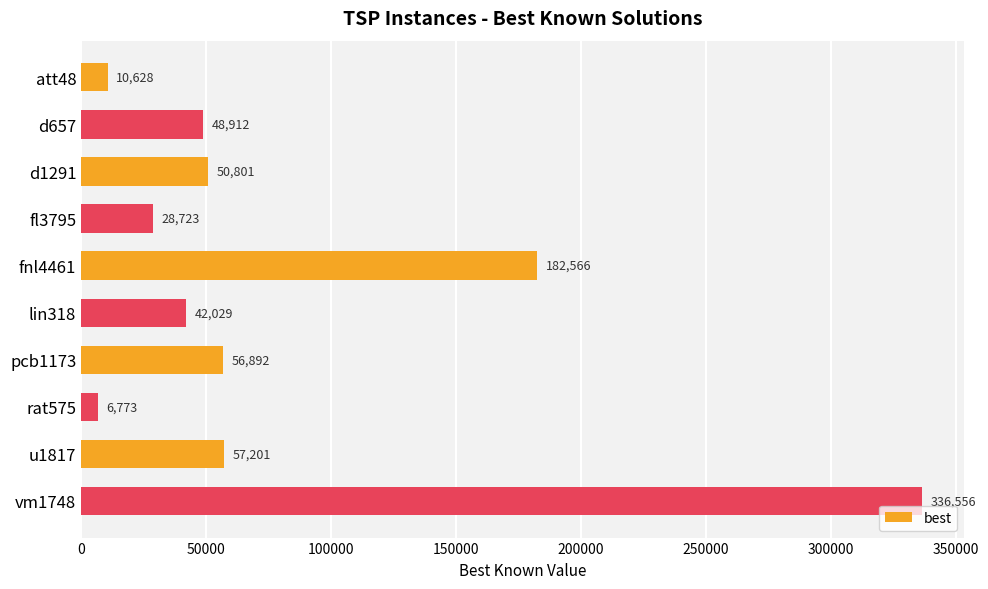

True or false: the data shows 28723.3 at fl3795.

True